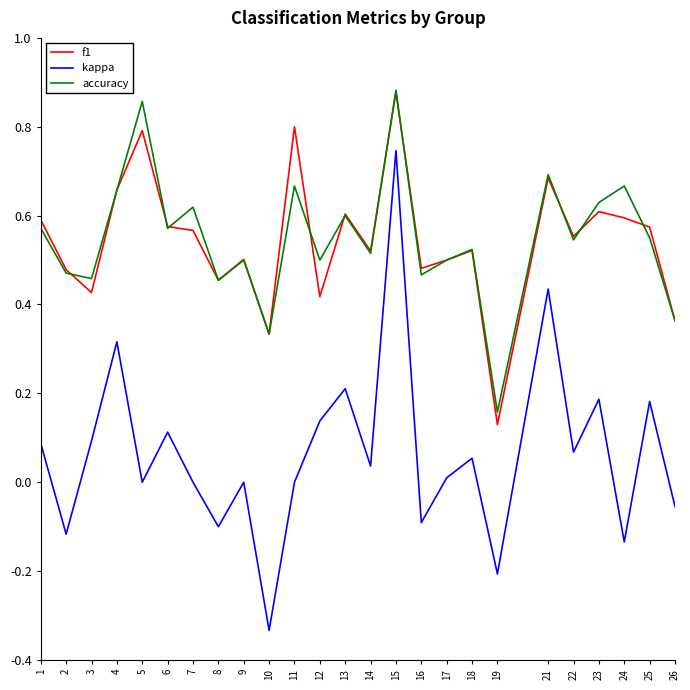

Which category has the lowest value in the accuracy series?

19